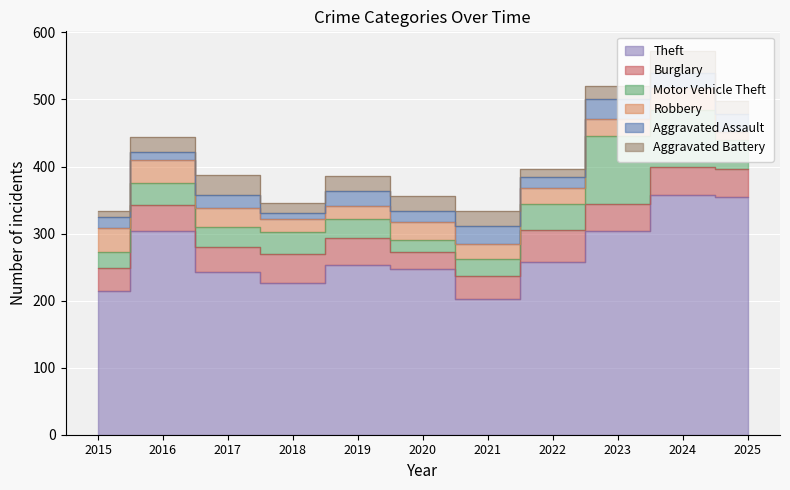

What is the sum of all Aggravated Assault values?

214